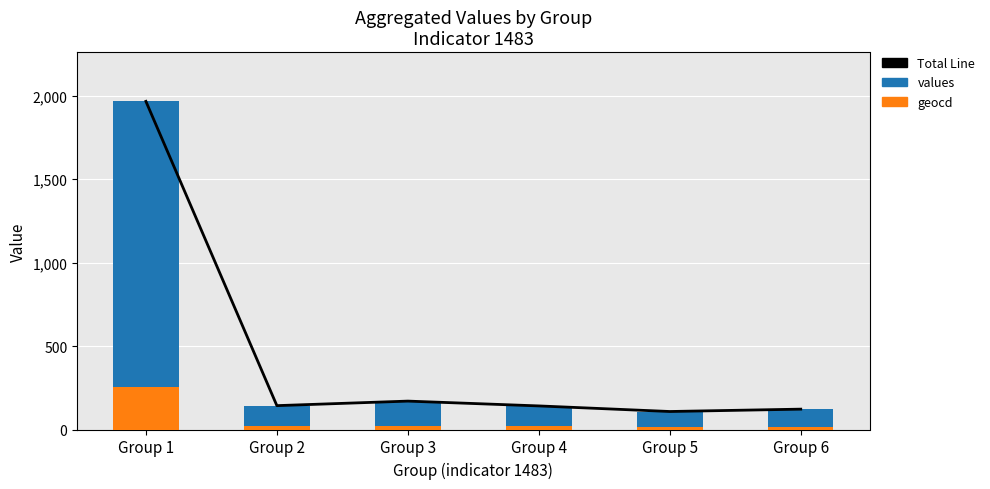

At which category is the sum across all series the highest?

Group 1